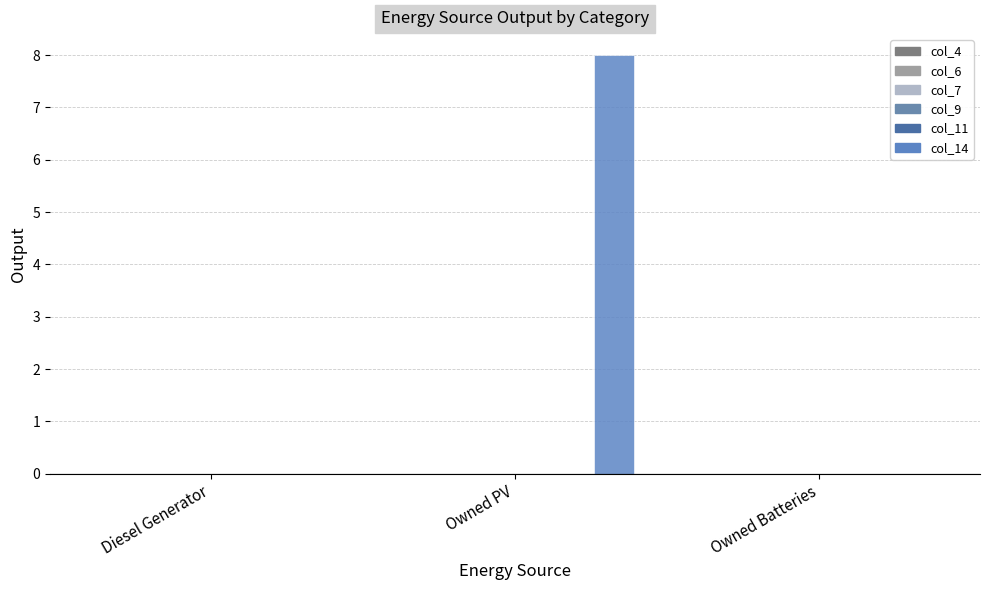

Count the number of categories in the chart.

3